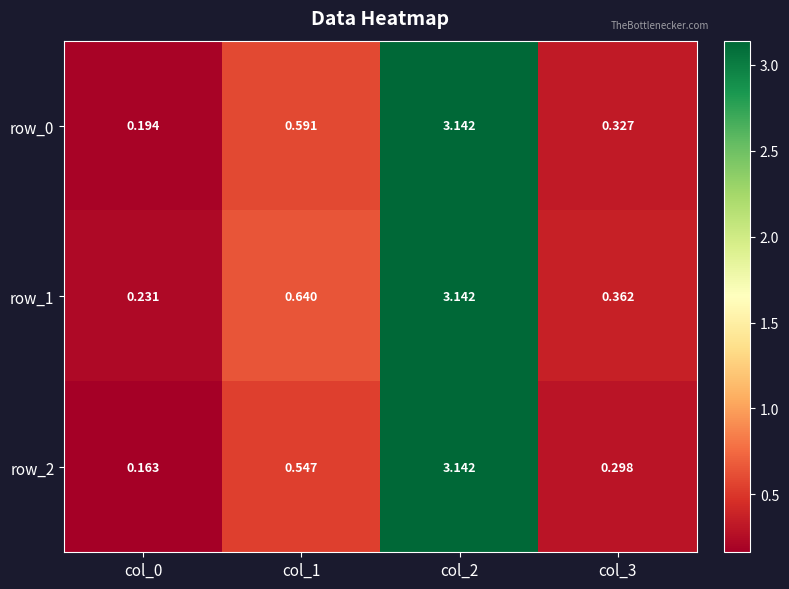

Is the value of row_2 at col_0 greater than the value of row_0 at col_0?

No